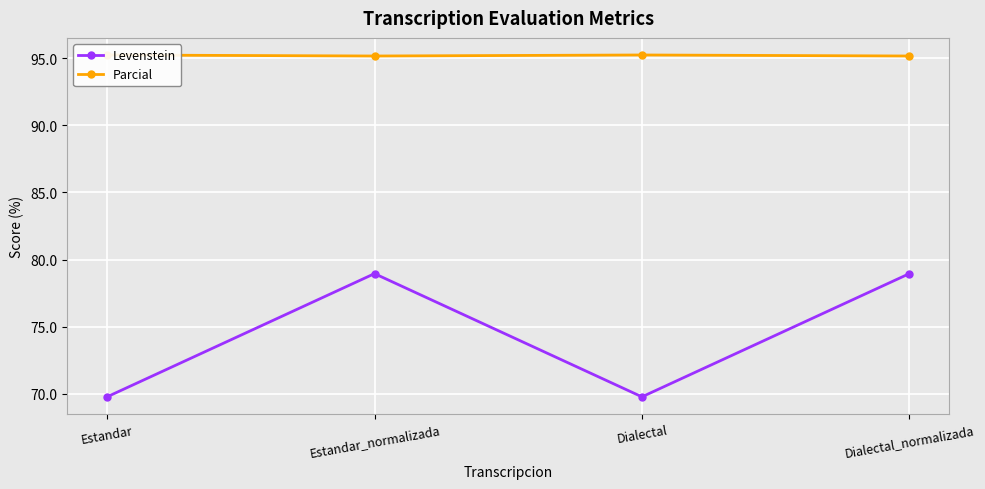

True or false: Parcial and Levenstein intersect in this chart.

False